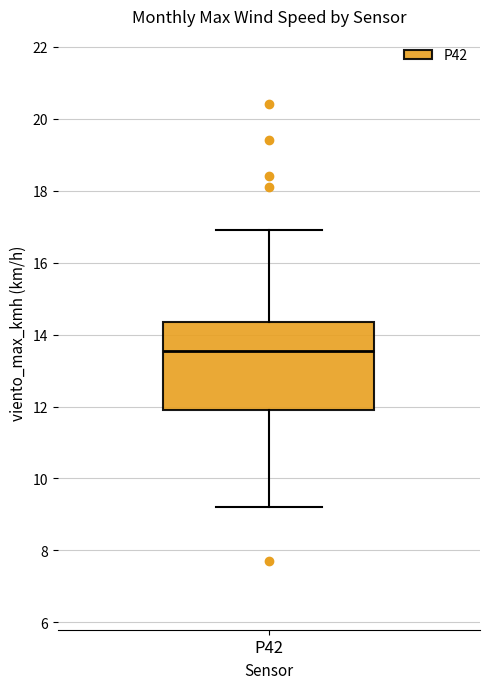

Transcribe this box plot: give where the median line is, the range the box spans, and where the two whiskers end, as read against the y-axis. The values are not printed on the chart, so give them approximately, as read against the axis.

median 13.6, box 12.0 to 14.4, whiskers 9.2 to 17.0